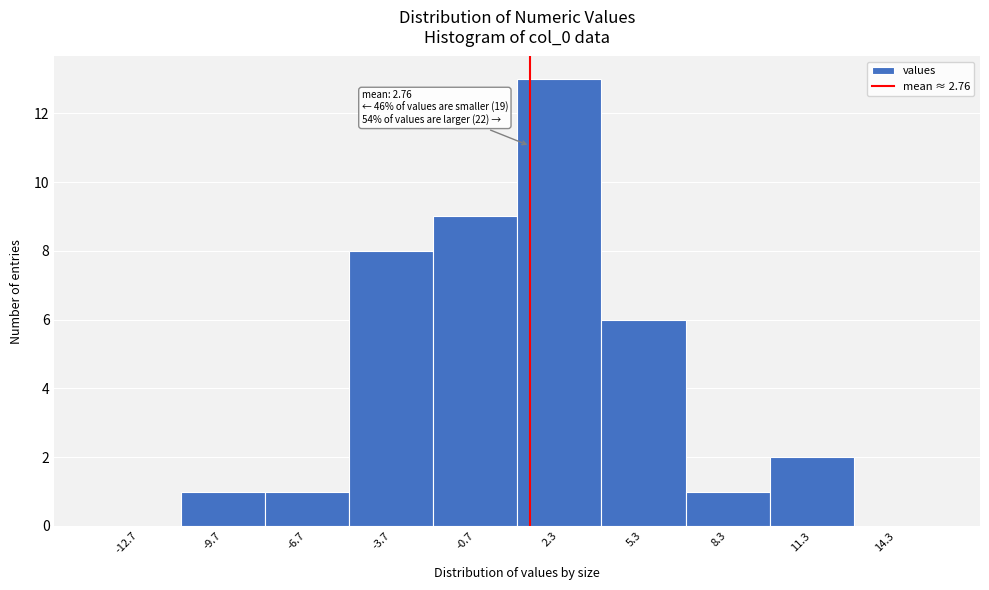

Reading left to right, transcribe all the data shown in this chart.

-12.7=0	-9.7=1	-6.7=1	-3.7=8	-0.7=9	2.3=13	5.3=6	8.3=1	11.3=2	14.3=0